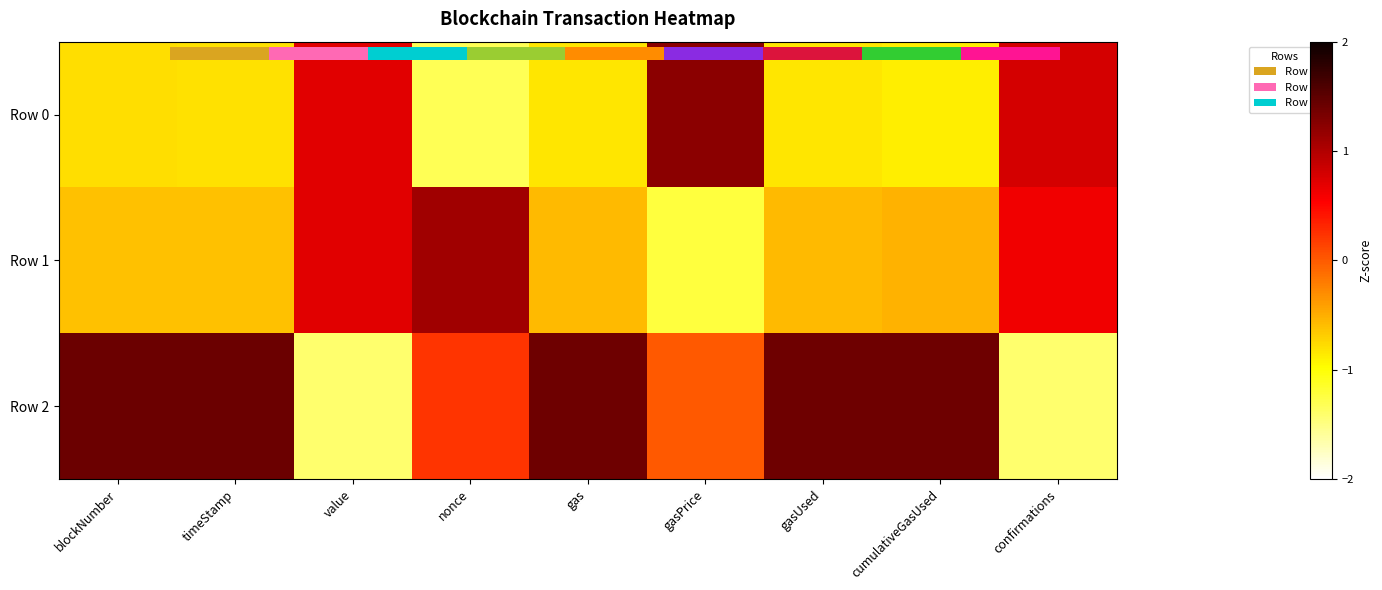

The value of Row 2 at gasUsed is 1.4. True or false?

True